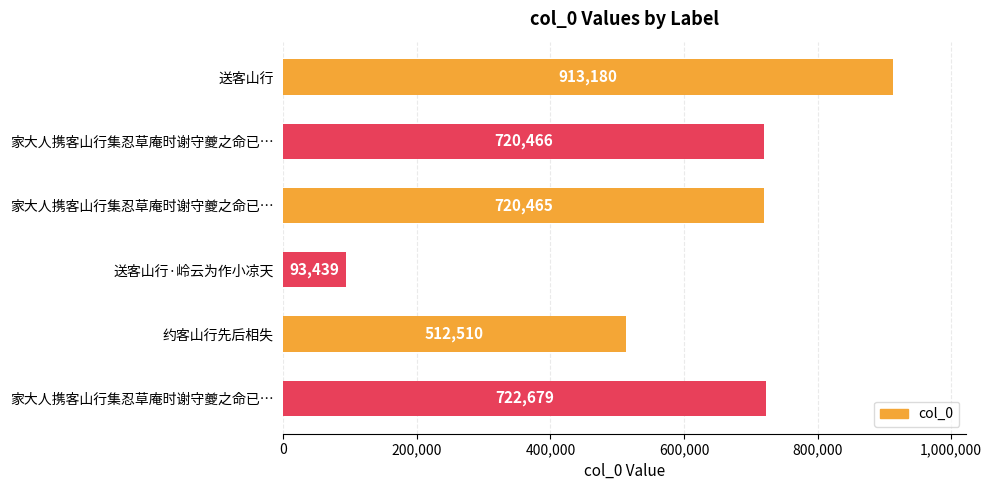

Count the number of categories in the chart.

6